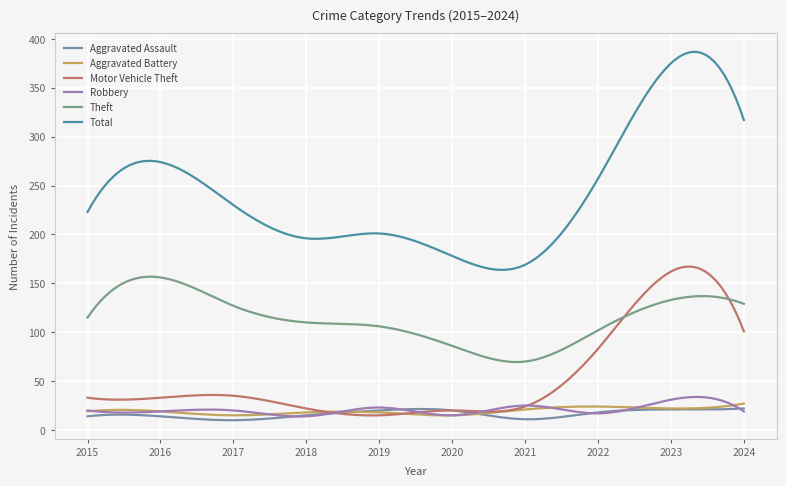

Does the chart have visible grid lines?

Yes